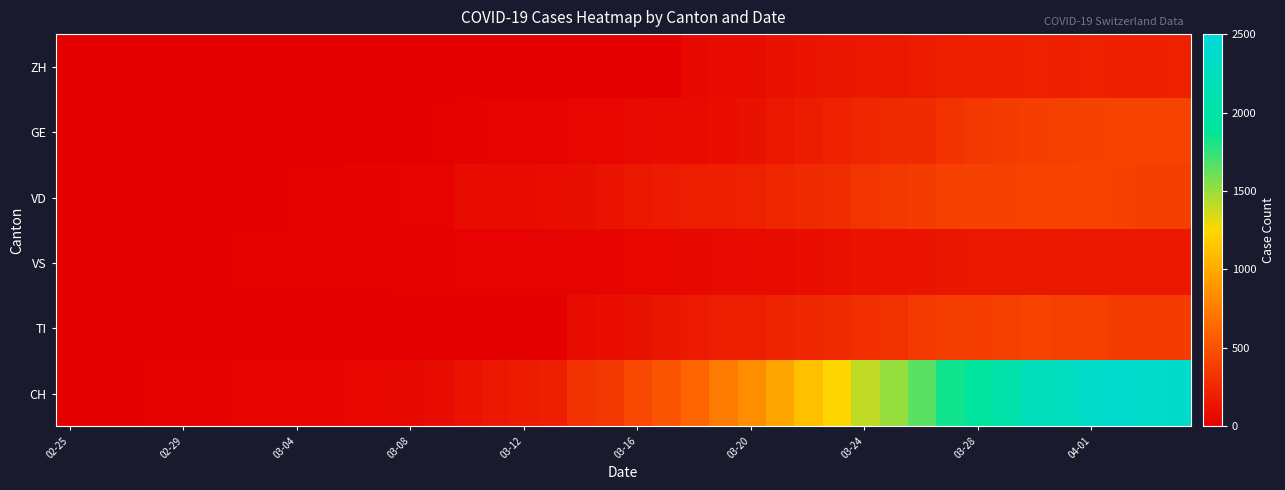

Which series has the largest total across all categories?

CH